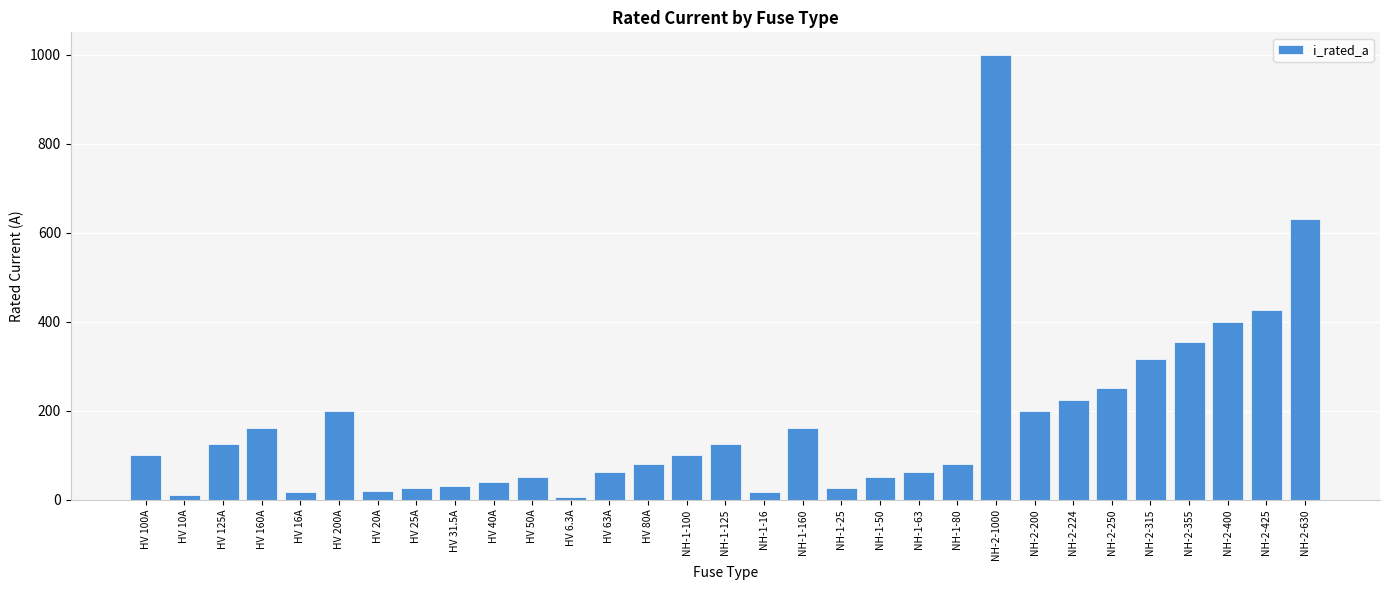

Are the bars grouped side by side (vs. stacked)?

No